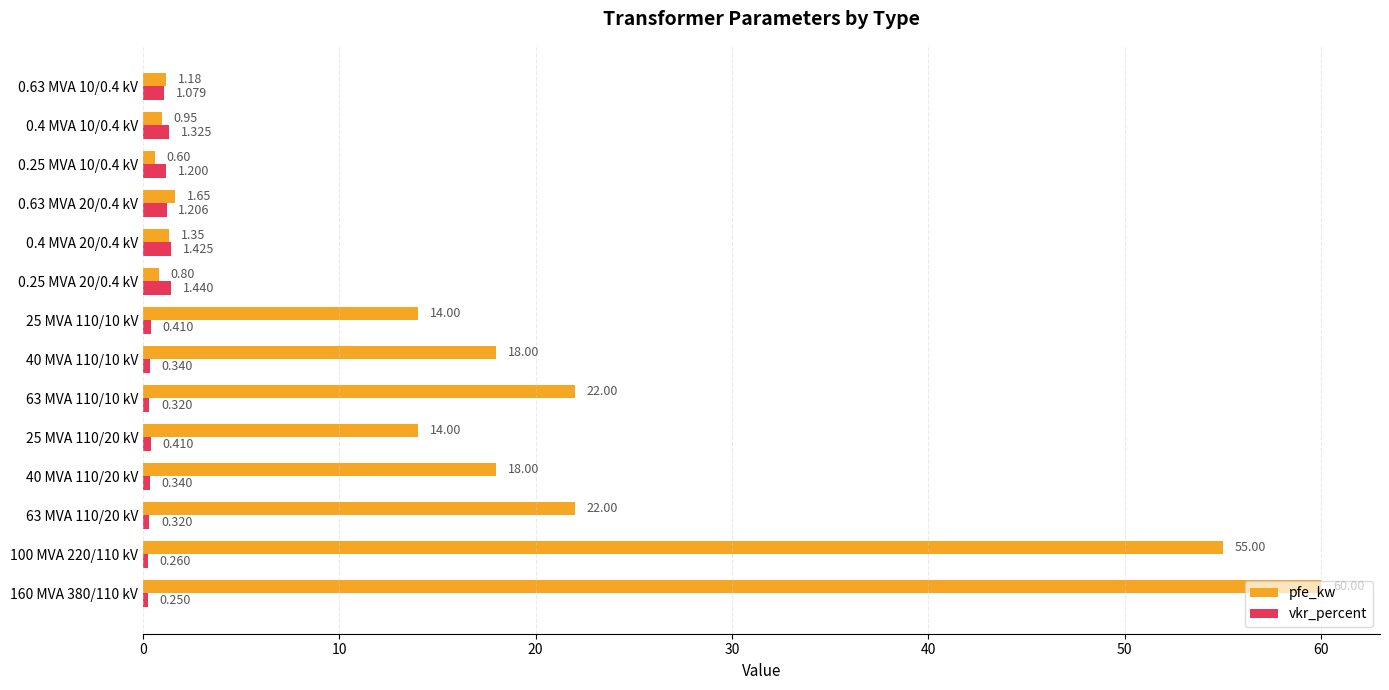

Which series has the widest spread of values?

pfe_kw